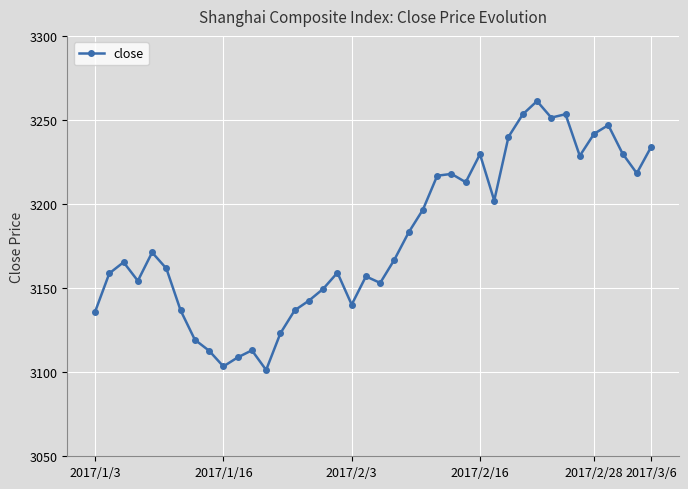

True or false: there are more than 1 points higher than both neighbors.

True